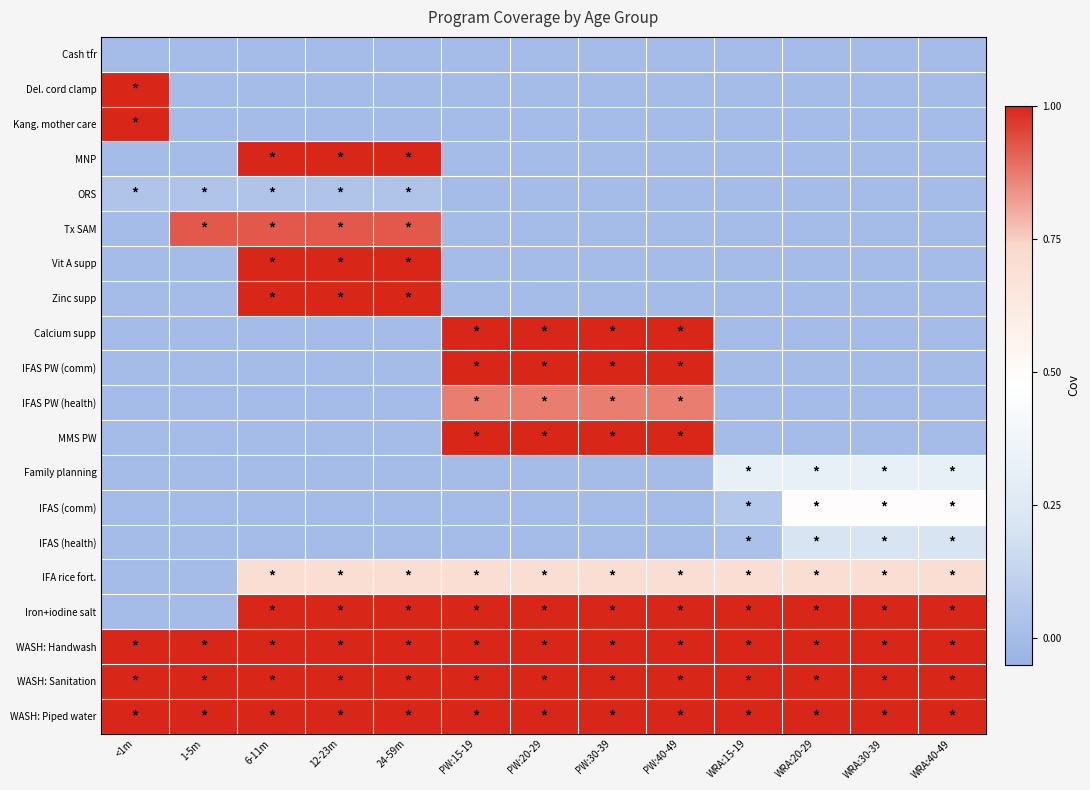

Count the number of data series in this chart.

20